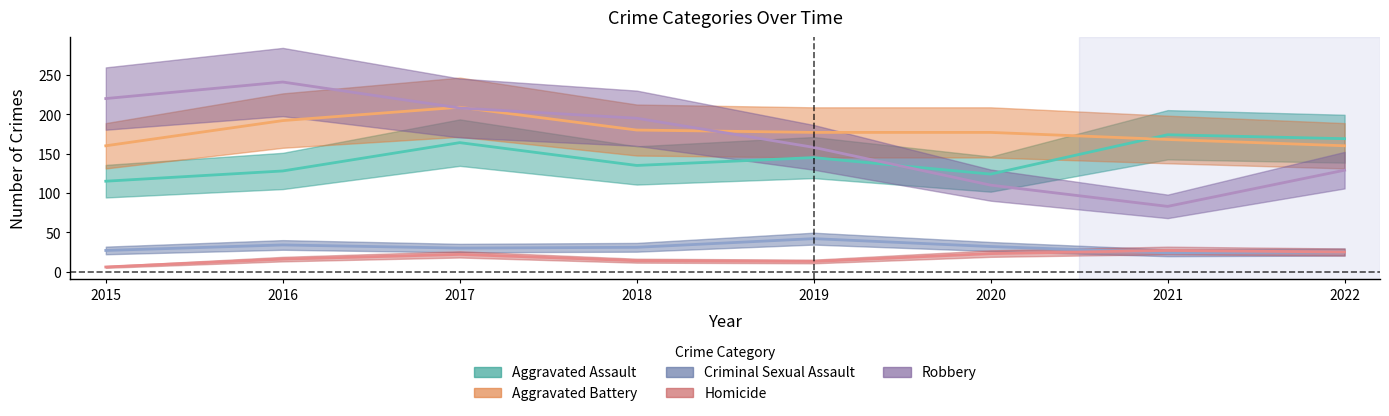

What is the value of the Aggravated Battery point at the 5th from the left?

177